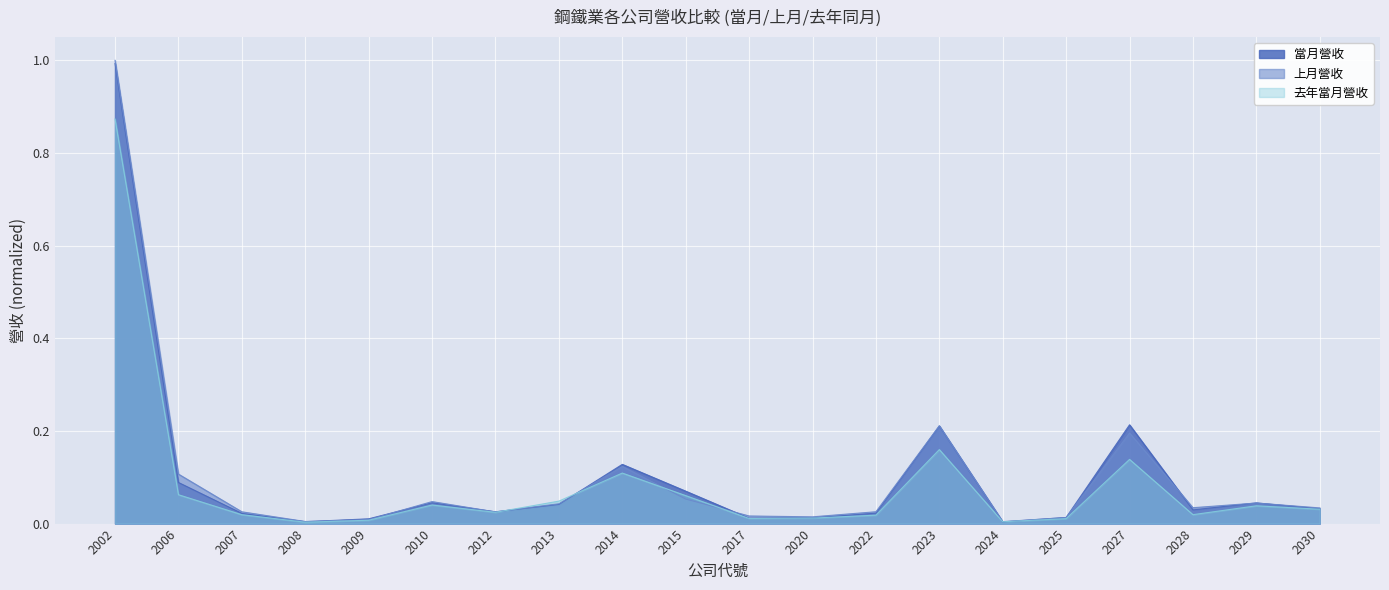

Reading left to right, what are all the values shown in this chart?

當月營收: 2002=1.0	2006=0.1	2007=0.0	2008=0.0	2009=0.0	2010=0.0	2012=0.0	2013=0.0	2014=0.1	2015=0.1	2017=0.0	2020=0.0	2022=0.0	2023=0.2	2024=0.0	2025=0.0	2027=0.2	2028=0.0	2029=0.0	2030=0.0
上月營收: 2002=1.0	2006=0.1	2007=0.0	2008=0.0	2009=0.0	2010=0.0	2012=0.0	2013=0.0	2014=0.1	2015=0.1	2017=0.0	2020=0.0	2022=0.0	2023=0.2	2024=0.0	2025=0.0	2027=0.2	2028=0.0	2029=0.0	2030=0.0
去年當月營收: 2002=0.9	2006=0.1	2007=0.0	2008=0.0	2009=0.0	2010=0.0	2012=0.0	2013=0.0	2014=0.1	2015=0.1	2017=0.0	2020=0.0	2022=0.0	2023=0.2	2024=0.0	2025=0.0	2027=0.1	2028=0.0	2029=0.0	2030=0.0